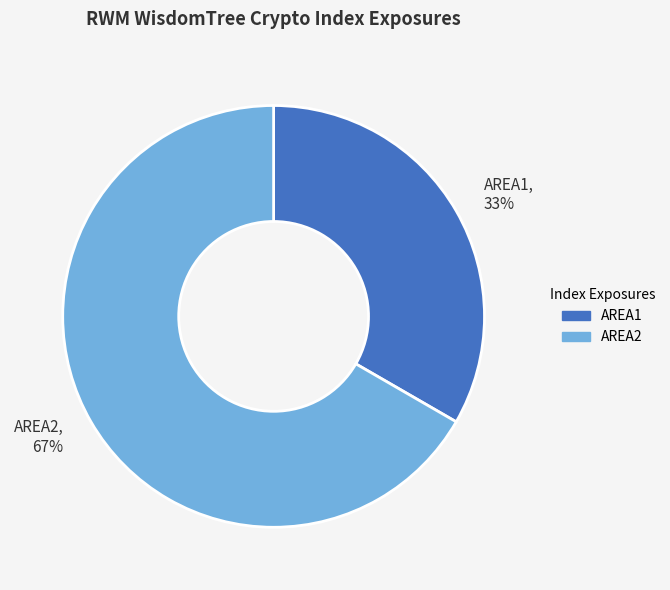

How many slices are in this pie chart?

2